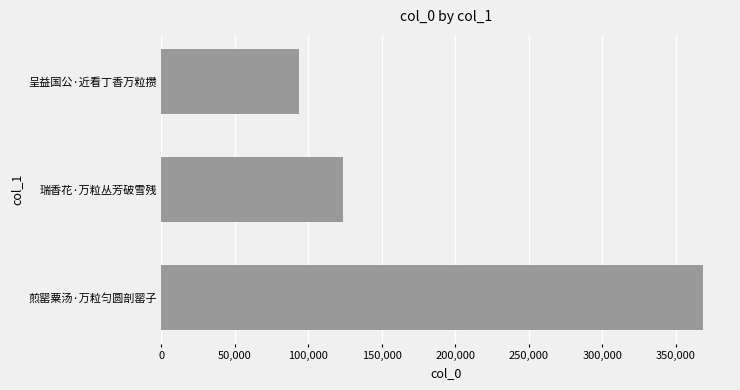

Rank the categories by value from lowest to highest.

呈益国公·近看丁香万粒攒, 瑞香花·万粒丛芳破雪残, 煎罂粟汤·万粒匀圆剖罂子